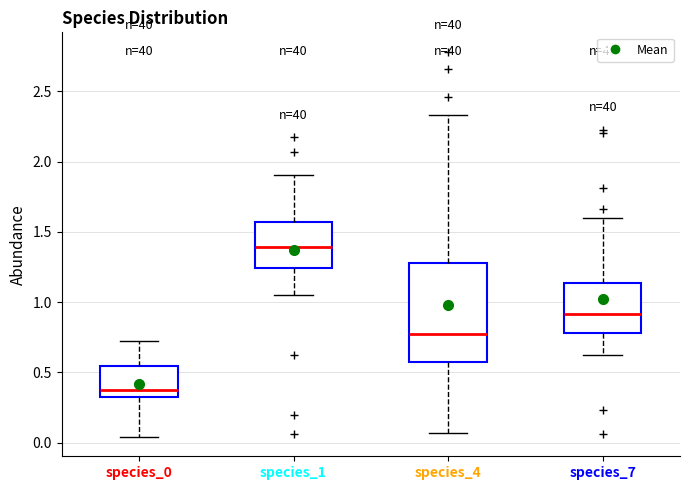

Which box's median line is the highest?

species_1